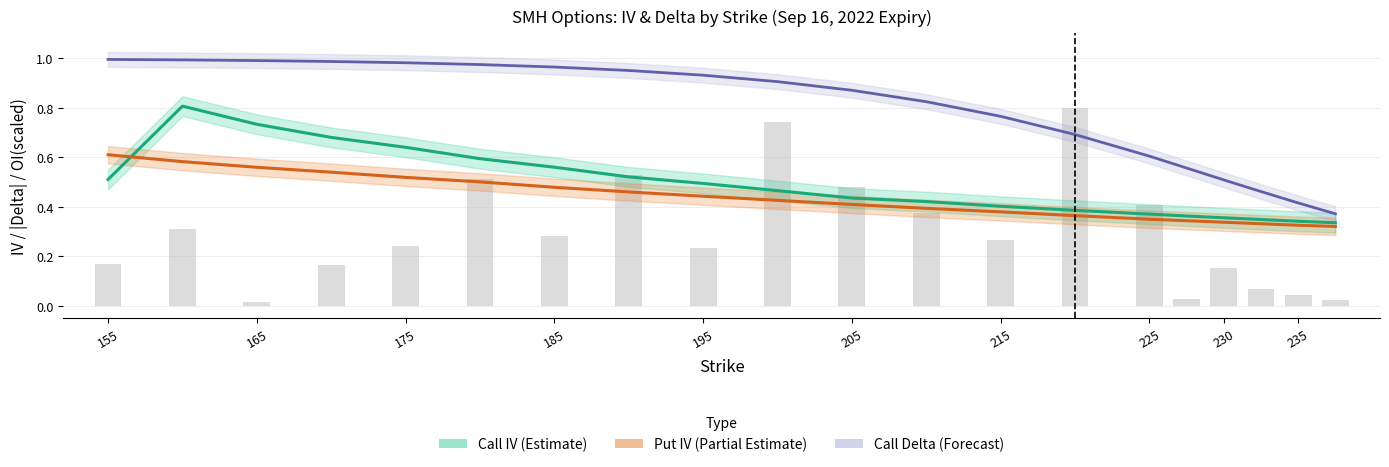

At which category is the sum across all series the highest?

165